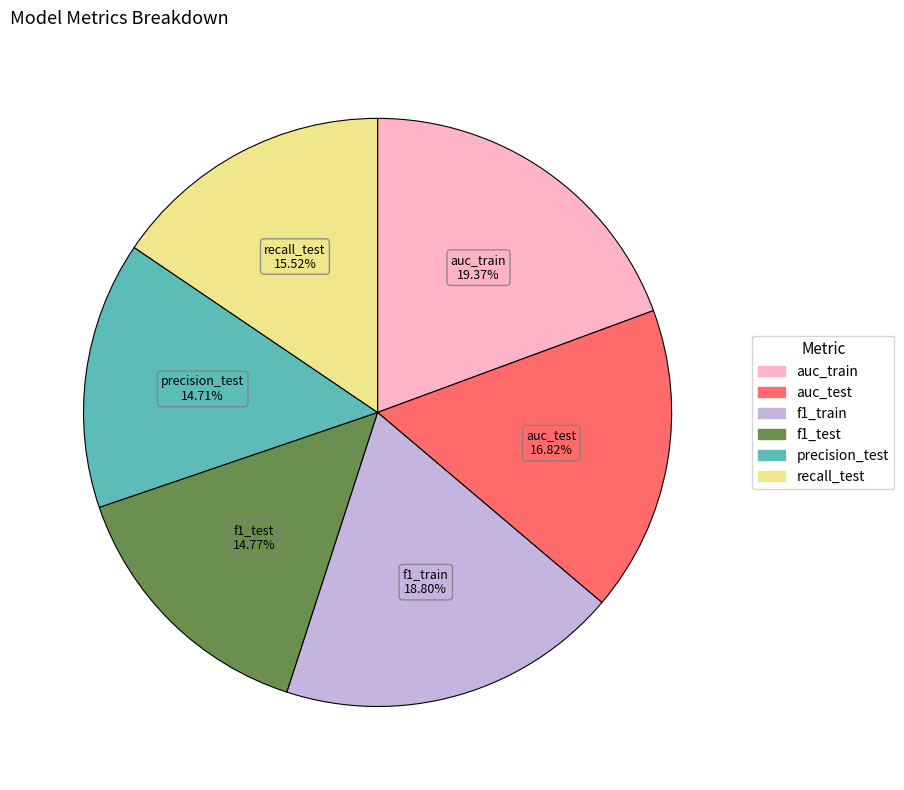

Between auc_test and f1_train, which is larger?

f1_train